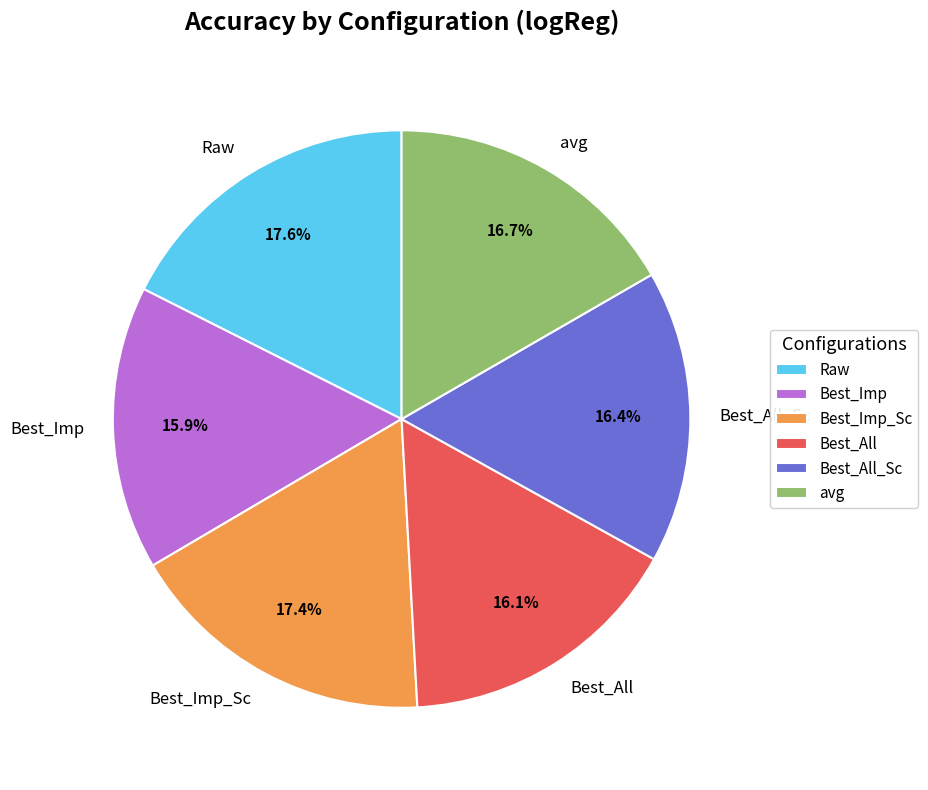

Count the number of slices in the pie.

6